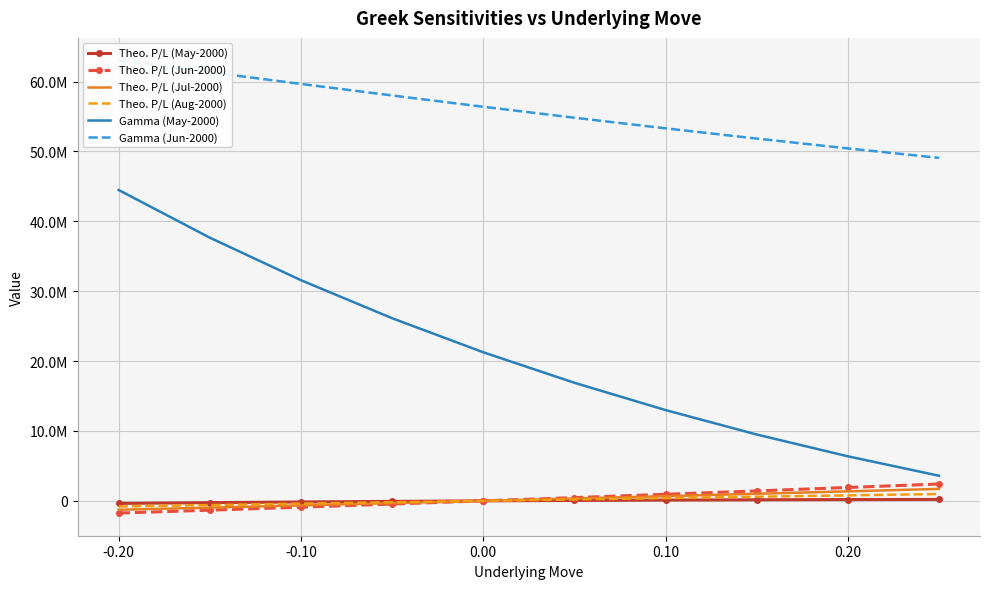

What is the difference between the maximum and minimum values in the Theo. P/L (Jun-2000) series?

4161956